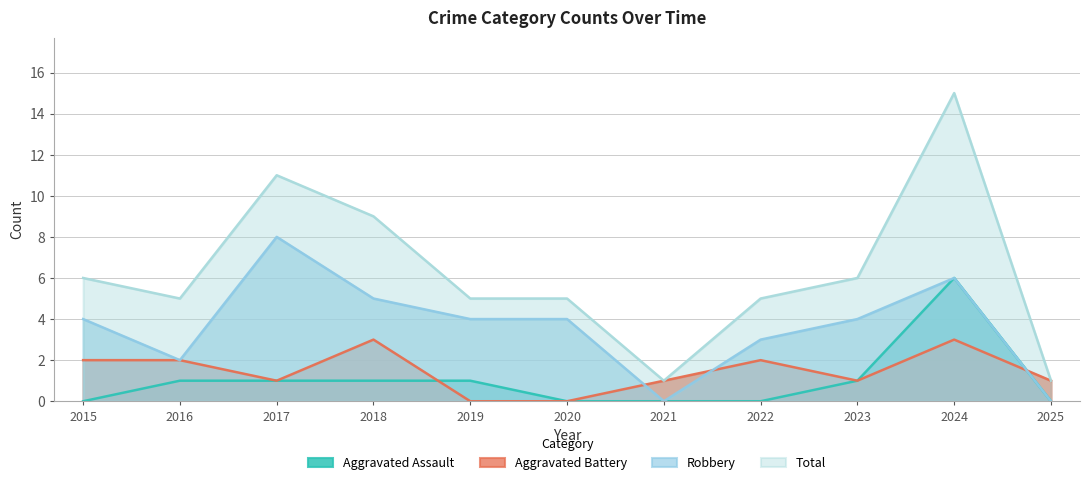

How many lines are shown in the chart?

4